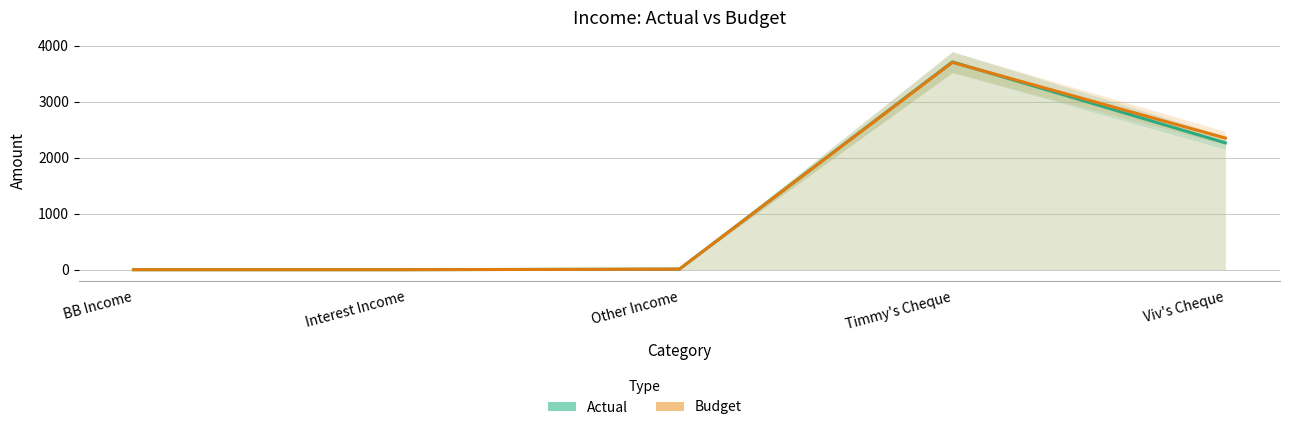

List the series in order of their overall mean, lowest first.

Actual, Budget